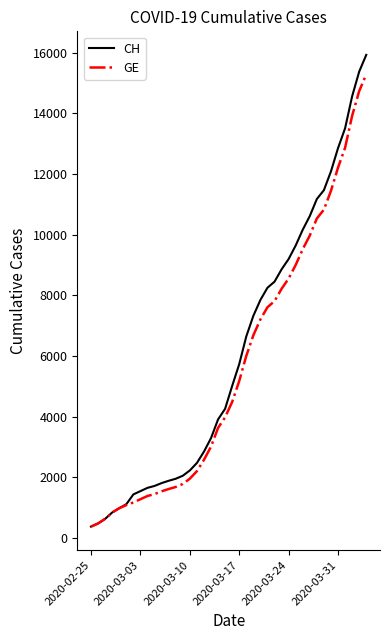

What is the minimum value shown in the chart?

375